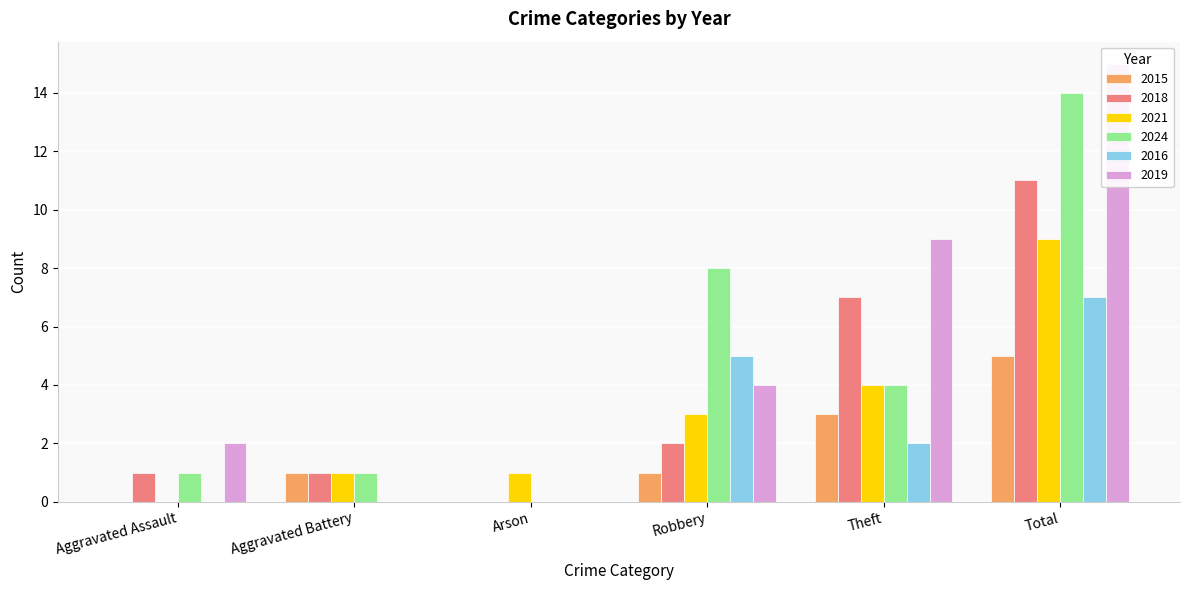

Is the value of 2019 at Arson greater than the value of 2016 at Arson?

No